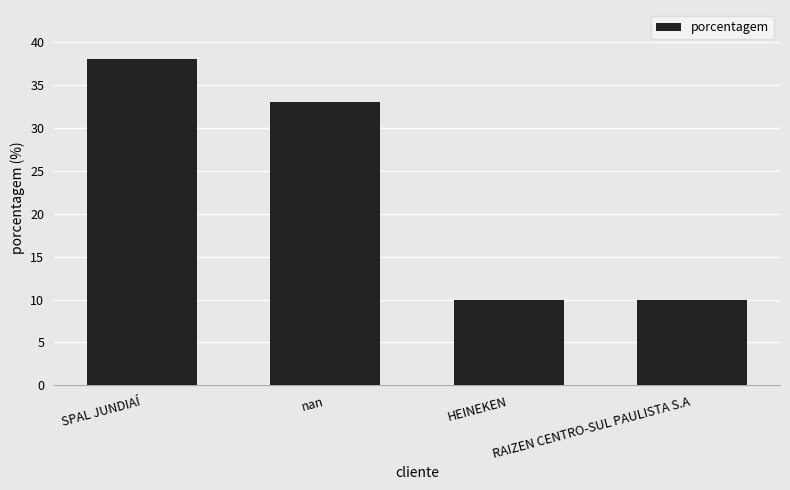

What is the maximum value shown in the chart?

38